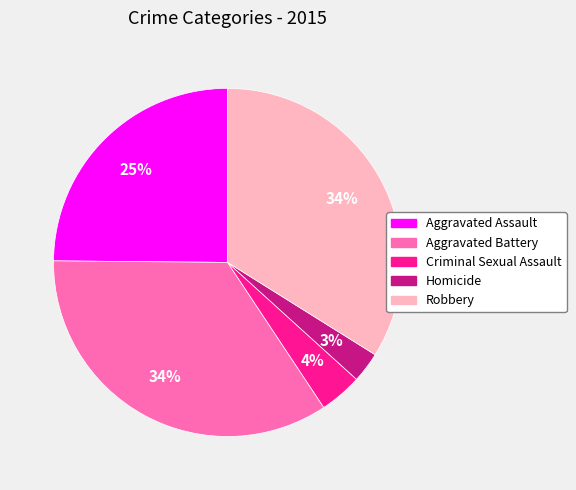

True or false: Aggravated Battery accounts for 34% of the total.

True